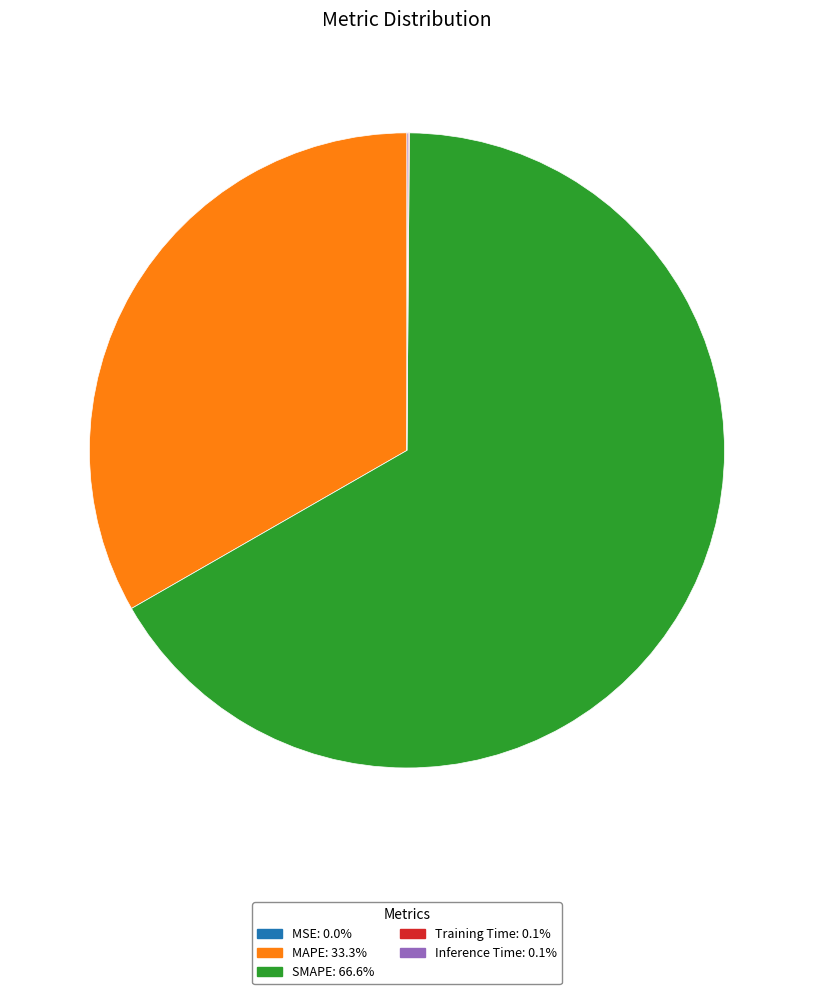

Which category has the biggest portion of the pie?

SMAPE